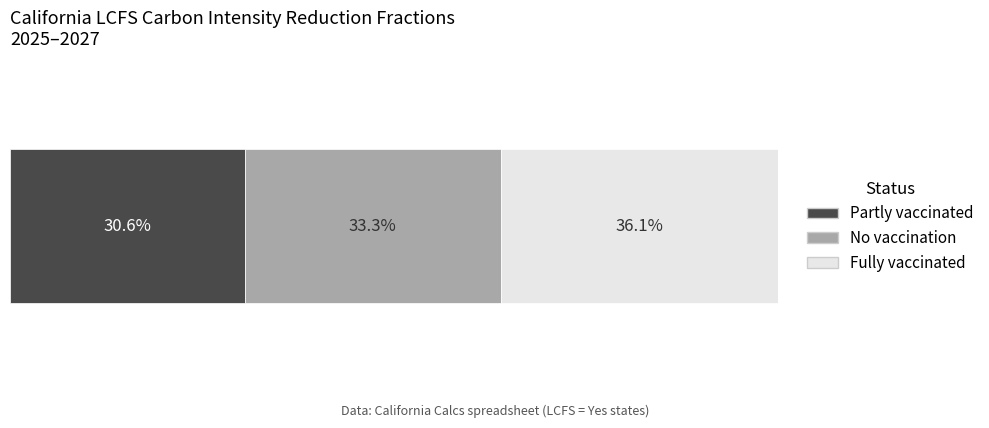

What are all the series names shown in the legend?

Partly vaccinated, No vaccination, Fully vaccinated